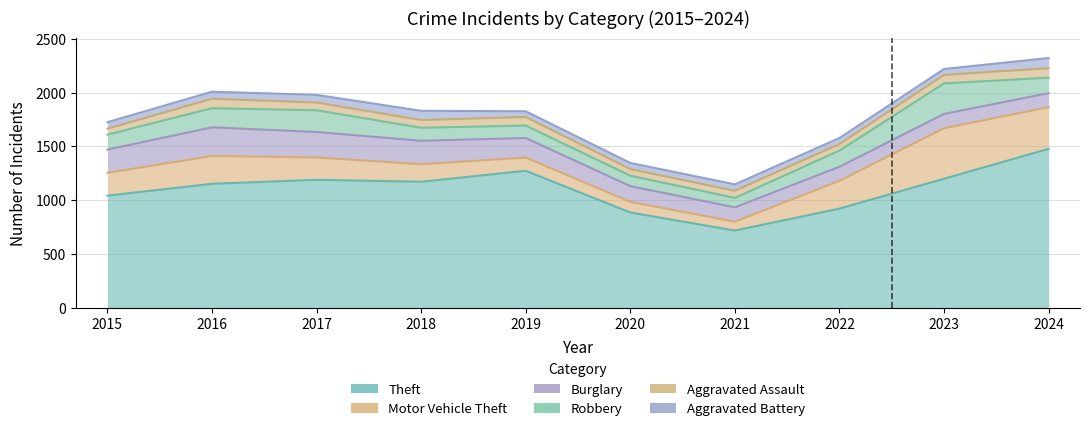

True or false: Burglary has more than 0 interior local peaks.

True